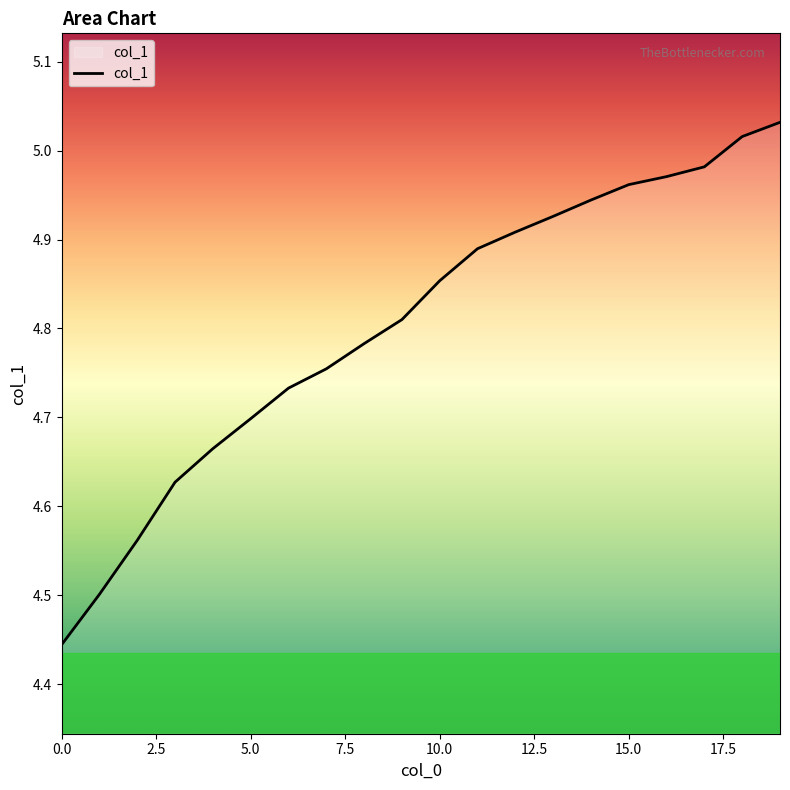

What is the difference between the maximum and minimum values?

0.6